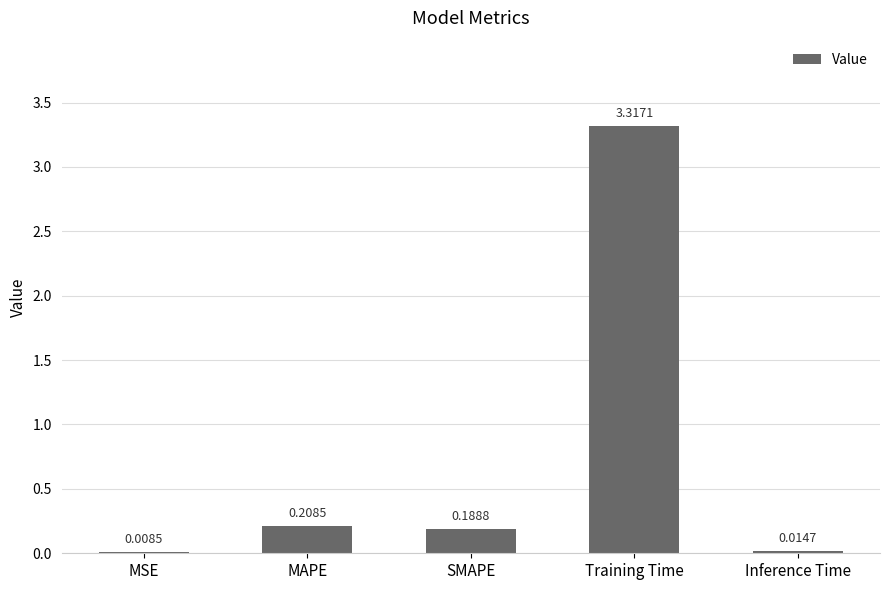

What is the change in value from MSE to Training Time?

+3.3